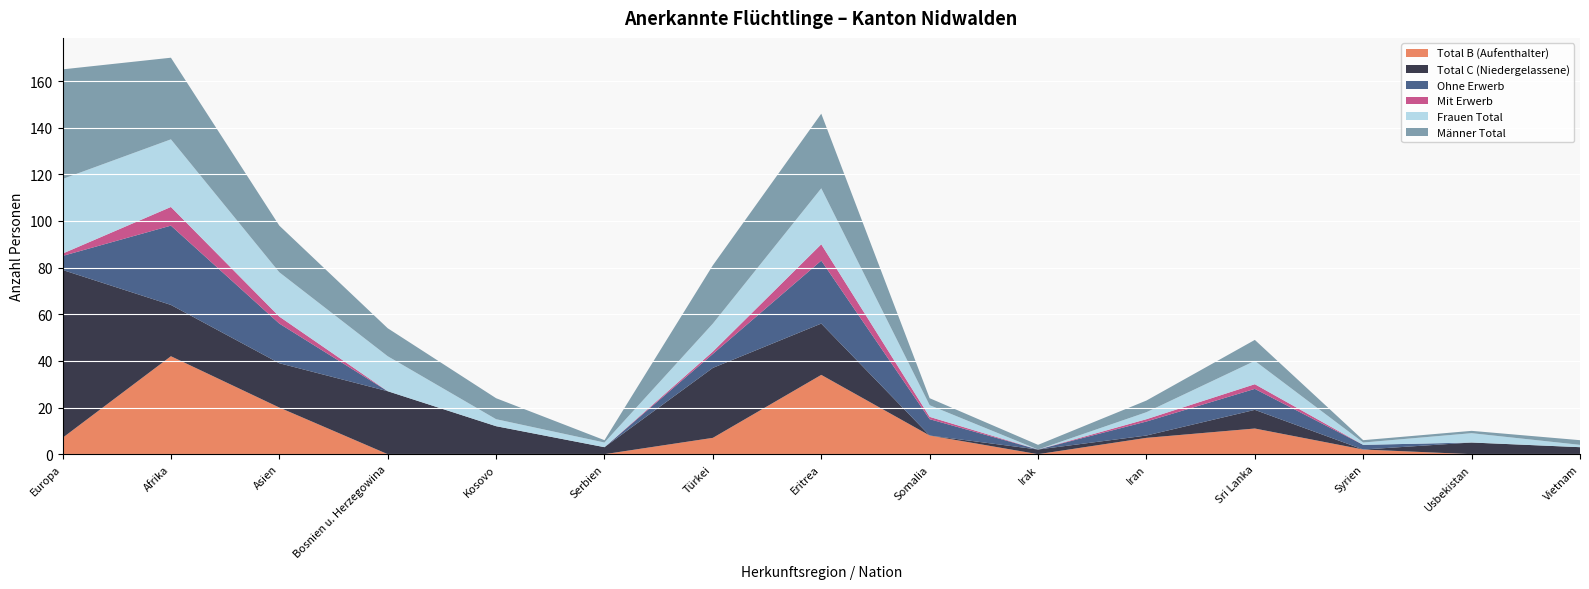

Reading right to left, transcribe all the data shown in this chart.

Total B (Aufenthalter): 0	0	2	11	7	0	8	34	7	0	0	0	20	42	7
Total C (Niedergelassene): 3	5	0	8	1	2	0	22	30	3	12	27	19	22	72
Ohne Erwerb: 0	0	2	9	6	0	7	27	6	0	0	0	17	34	6
Mit Erwerb: 0	0	0	2	1	0	1	7	1	0	0	0	3	8	1
Frauen Total: 1	4	1	10	3	0	5	24	12	2	3	15	19	29	32
Männer Total: 2	1	1	9	5	2	3	32	25	1	9	12	20	35	47